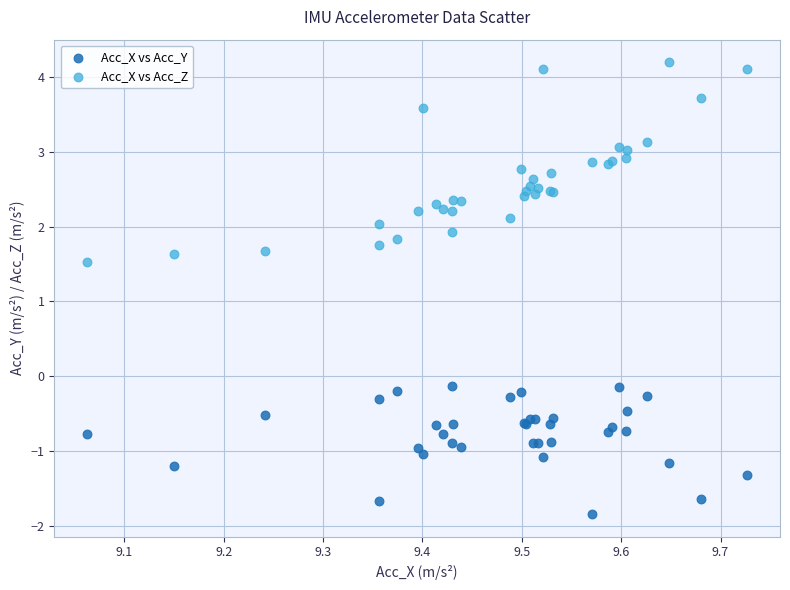

Which series has the largest Y range (max minus min)?

Acc_X vs Acc_Z